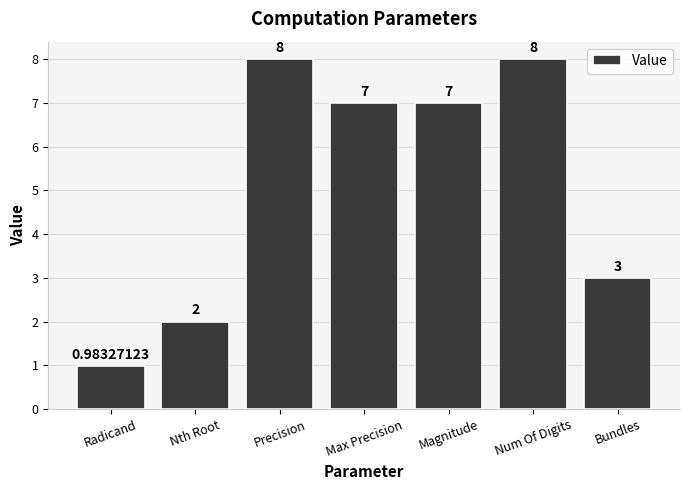

What is the approximate value at Max Precision?

7.0